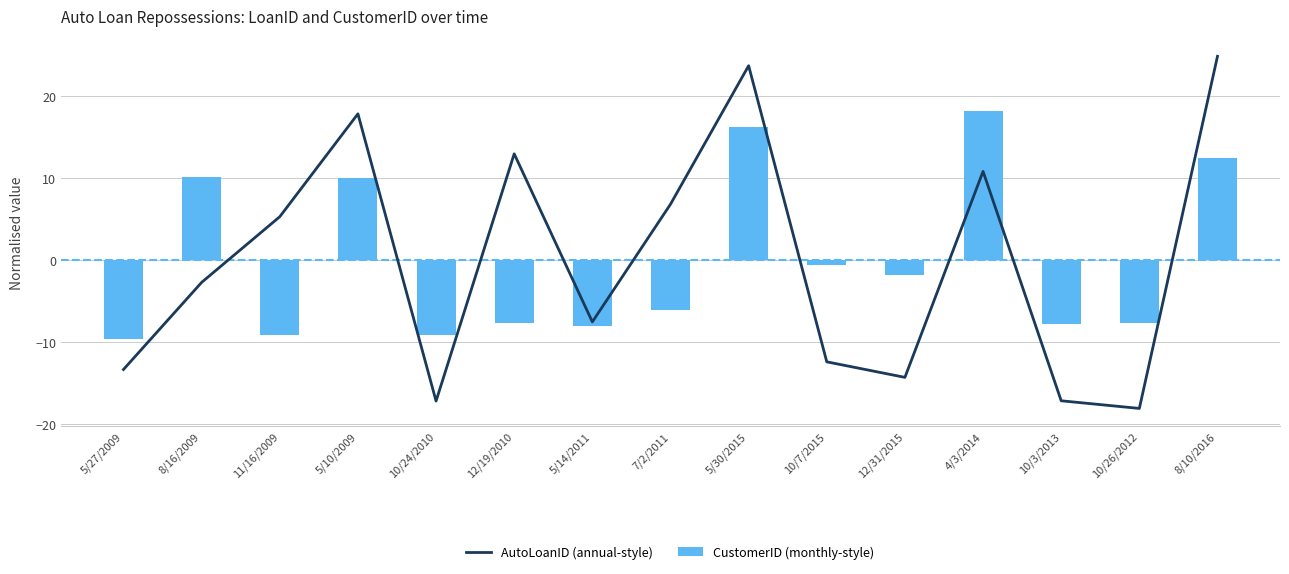

At which label is CustomerID (monthly-style) closest to 4?

10/7/2015